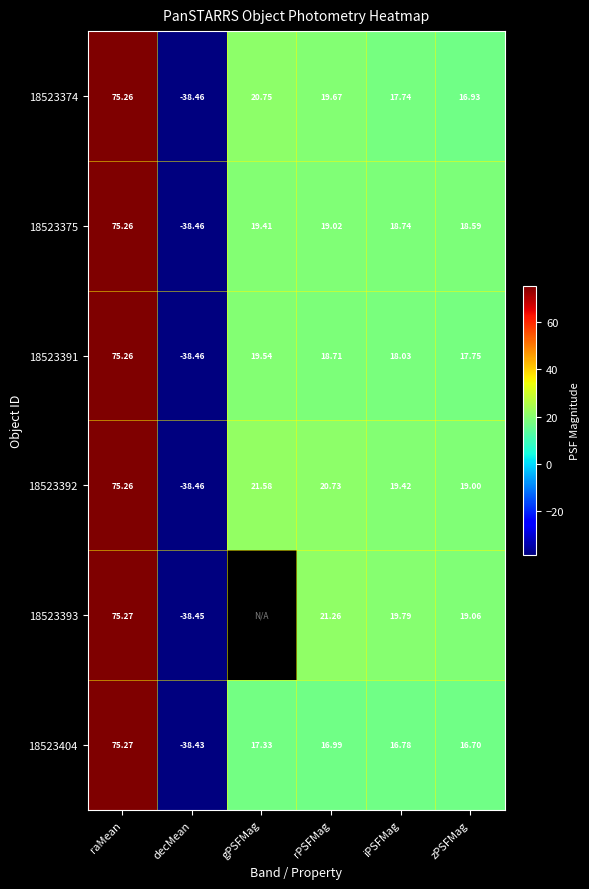

What is the minimum value shown in the chart?

-38.5